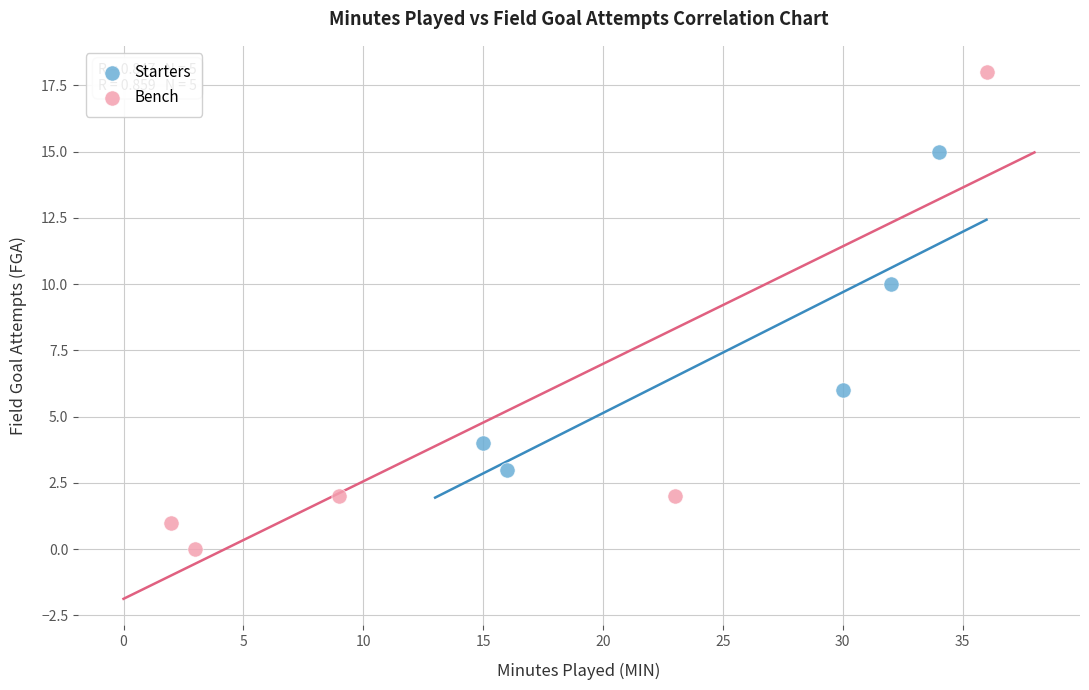

Which series has the largest Y range (max minus min)?

Bench